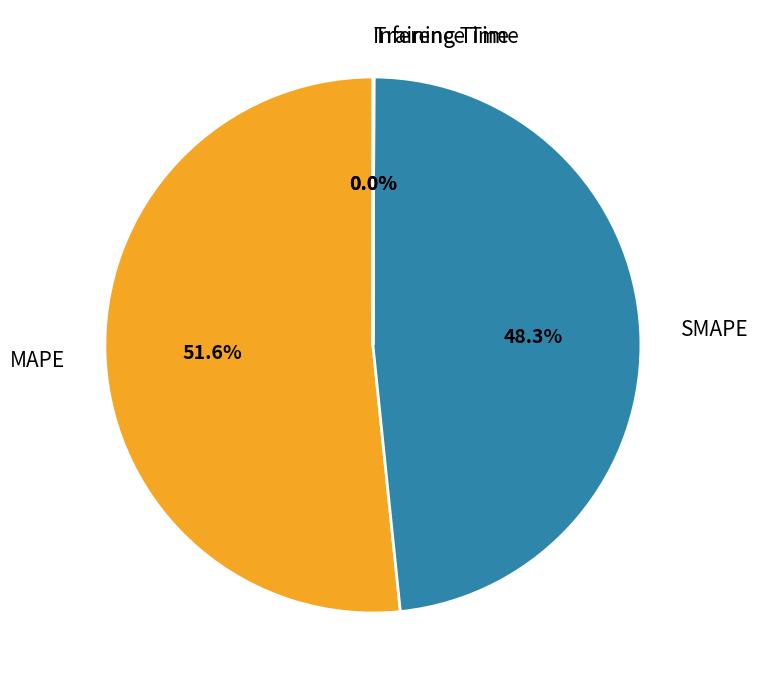

Between SMAPE and MAPE, which is larger?

MAPE